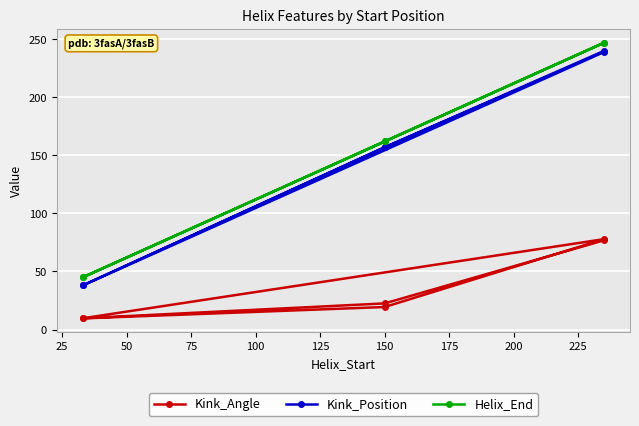

True or false: Helix_End and Kink_Position cross at least once.

False